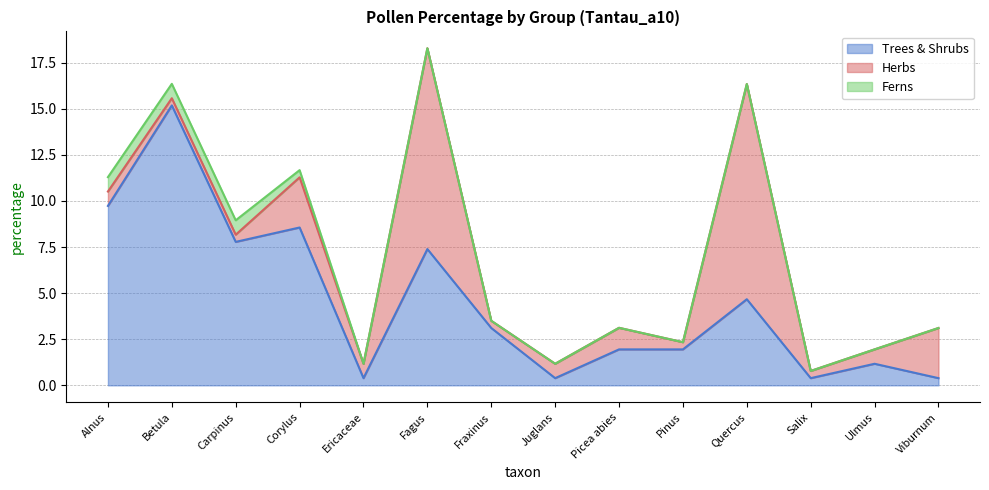

Reading right to left, list all the values displayed in this chart.

Trees & Shrubs: 0.4	1.2	0.4	4.7	1.9	1.9	0.4	3.1	7.4	0.4	8.6	7.8	15.2	9.7
Herbs: 2.7	0.8	0.4	11.7	0.4	1.2	0.8	0.4	10.9	0.8	2.7	0.4	0.4	0.8
Ferns: 0.0	0.0	0.0	0.0	0.0	0.0	0.0	0.0	0.0	0.0	0.4	0.8	0.8	0.8